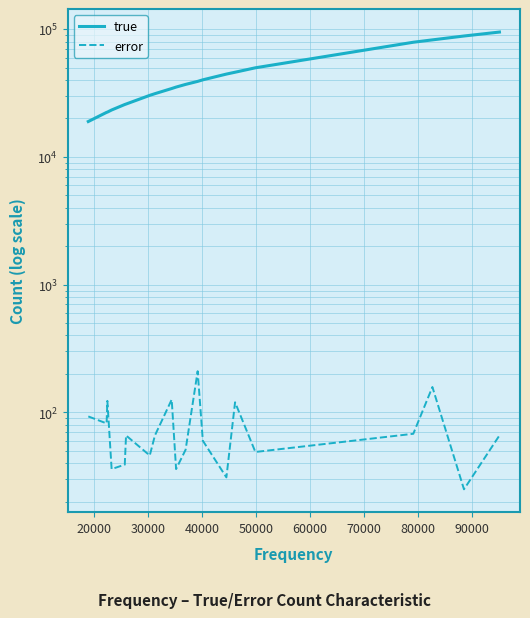

What is the difference between the maximum and minimum values in the error series?

185